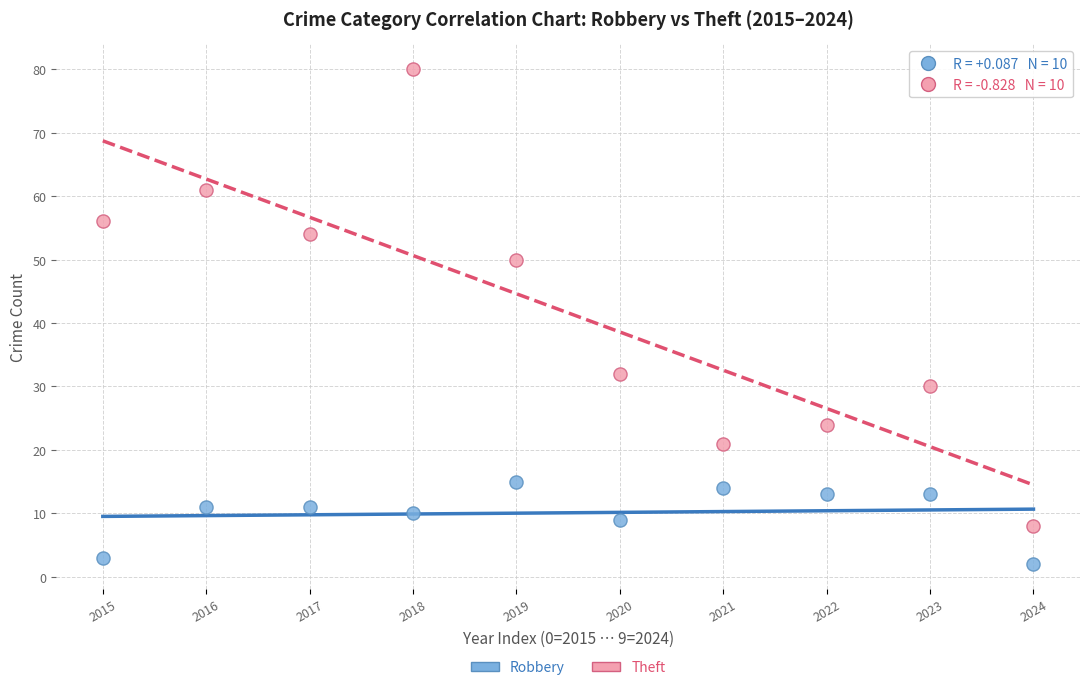

Which series reaches the minimum Y coordinate?

Robbery